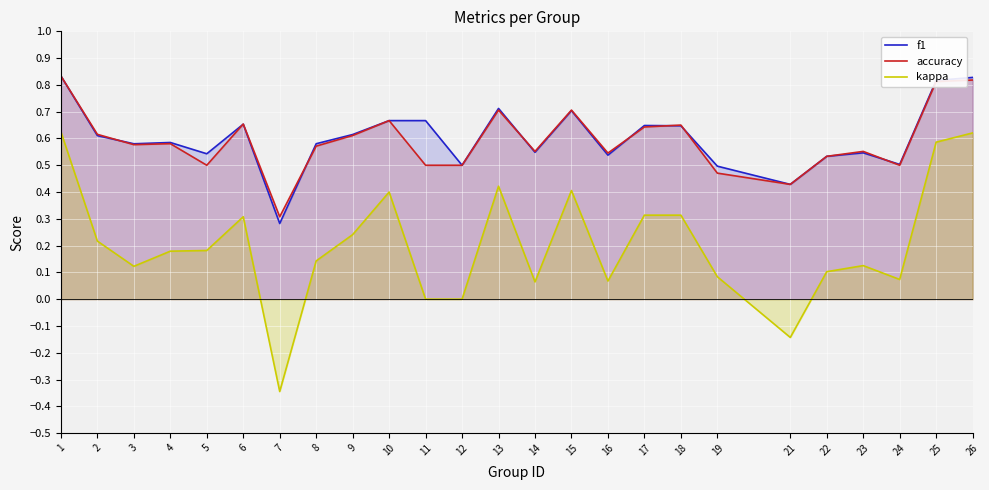

Is the value of accuracy at 7 greater than the value of kappa at 6?

No